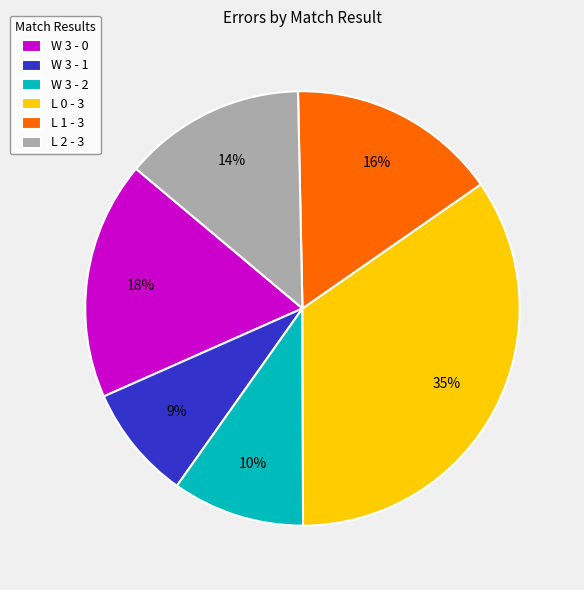

To the nearest percent, what portion does L 1 - 3 represent?

16%